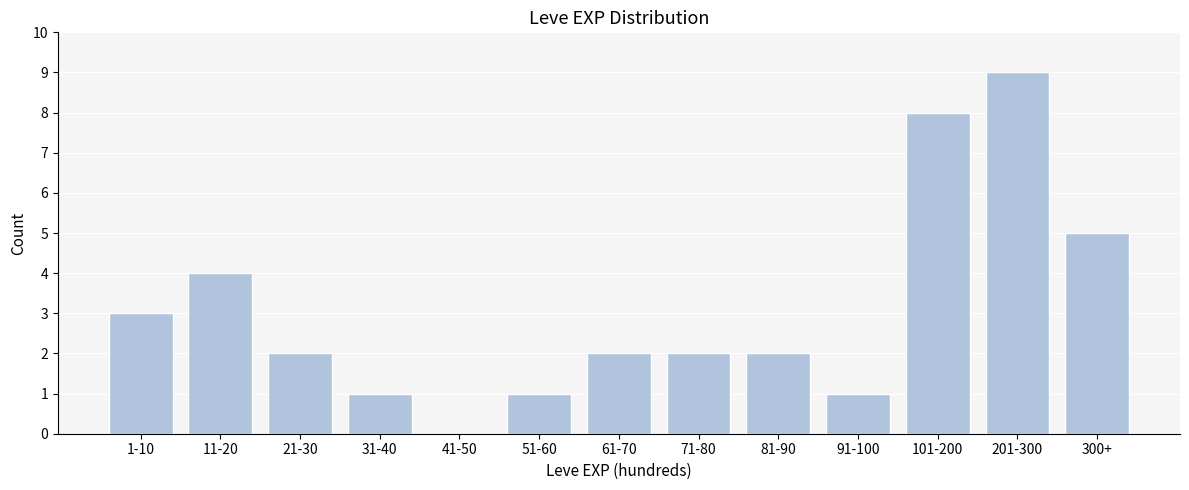

Reading left to right, list all the values displayed in this chart.

1-10=3	11-20=4	21-30=2	31-40=1	41-50=0	51-60=1	61-70=2	71-80=2	81-90=2	91-100=1	101-200=8	201-300=9	300+=5